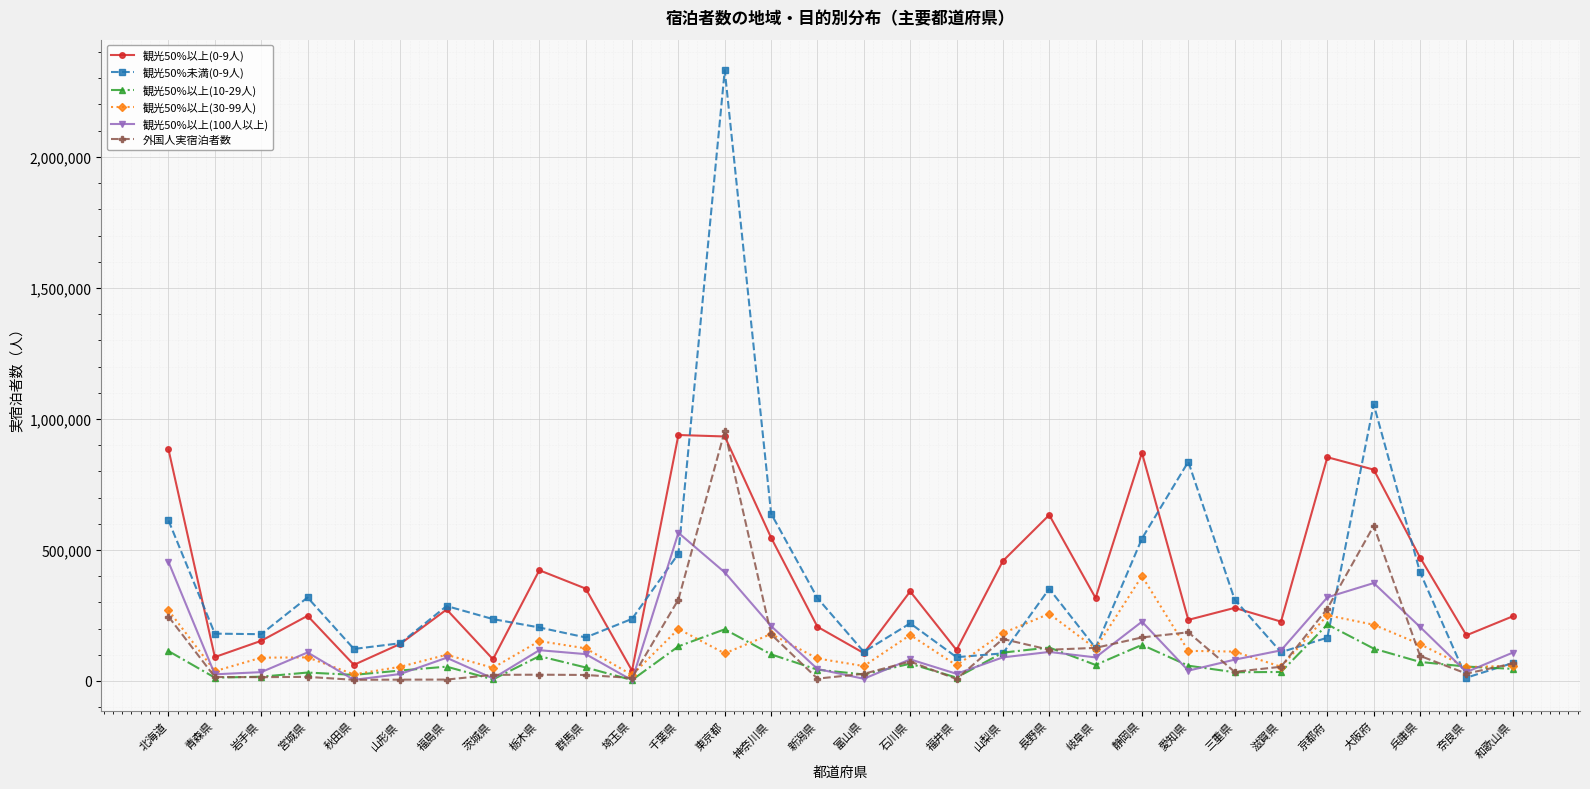

At which label is 観光50%未満(0-9人) closest to 1171790?

大阪府